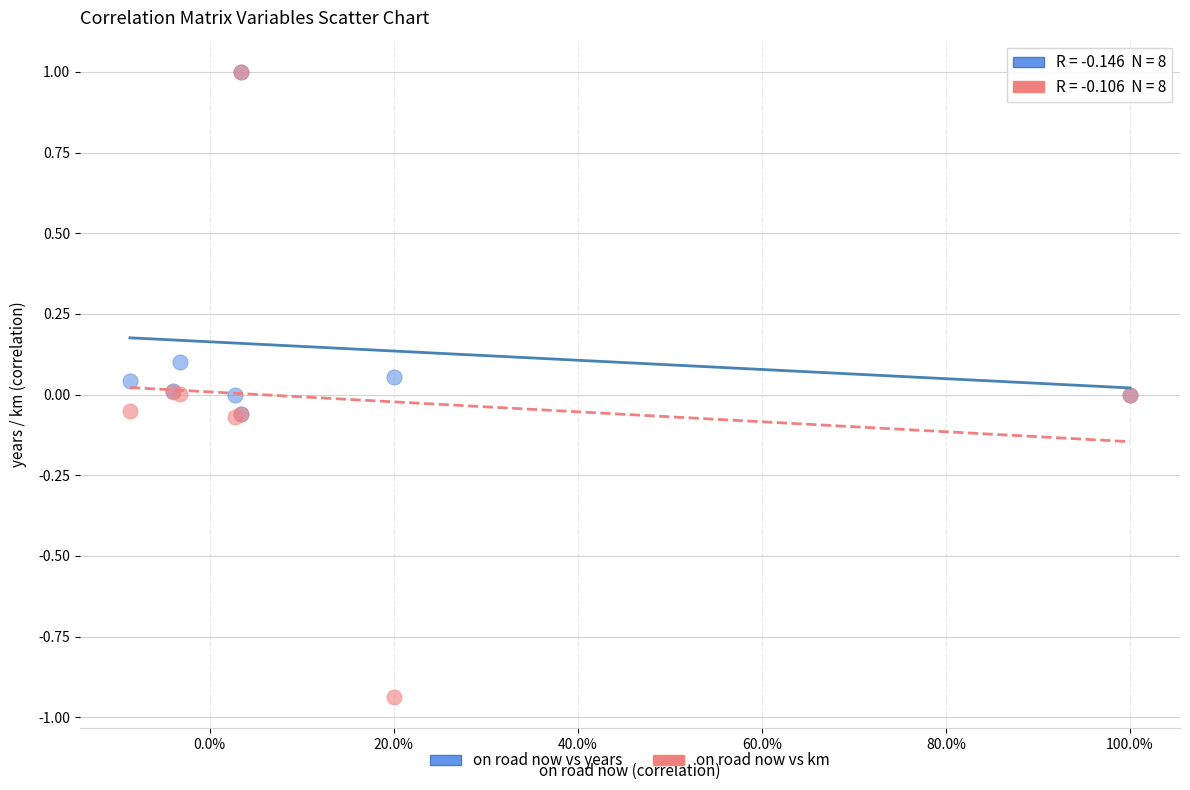

Which series has the largest Y range (max minus min)?

on road now vs km